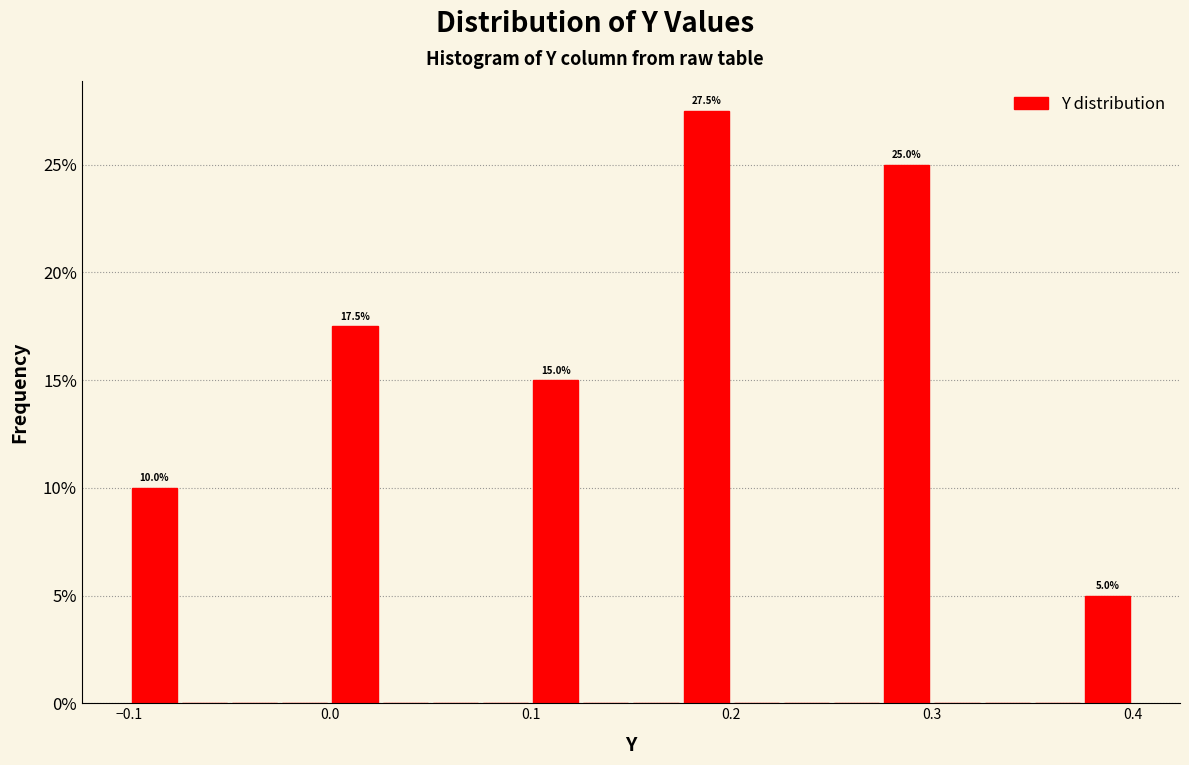

Read against the x-axis, roughly where is the centre of the tallest bar?

0.19